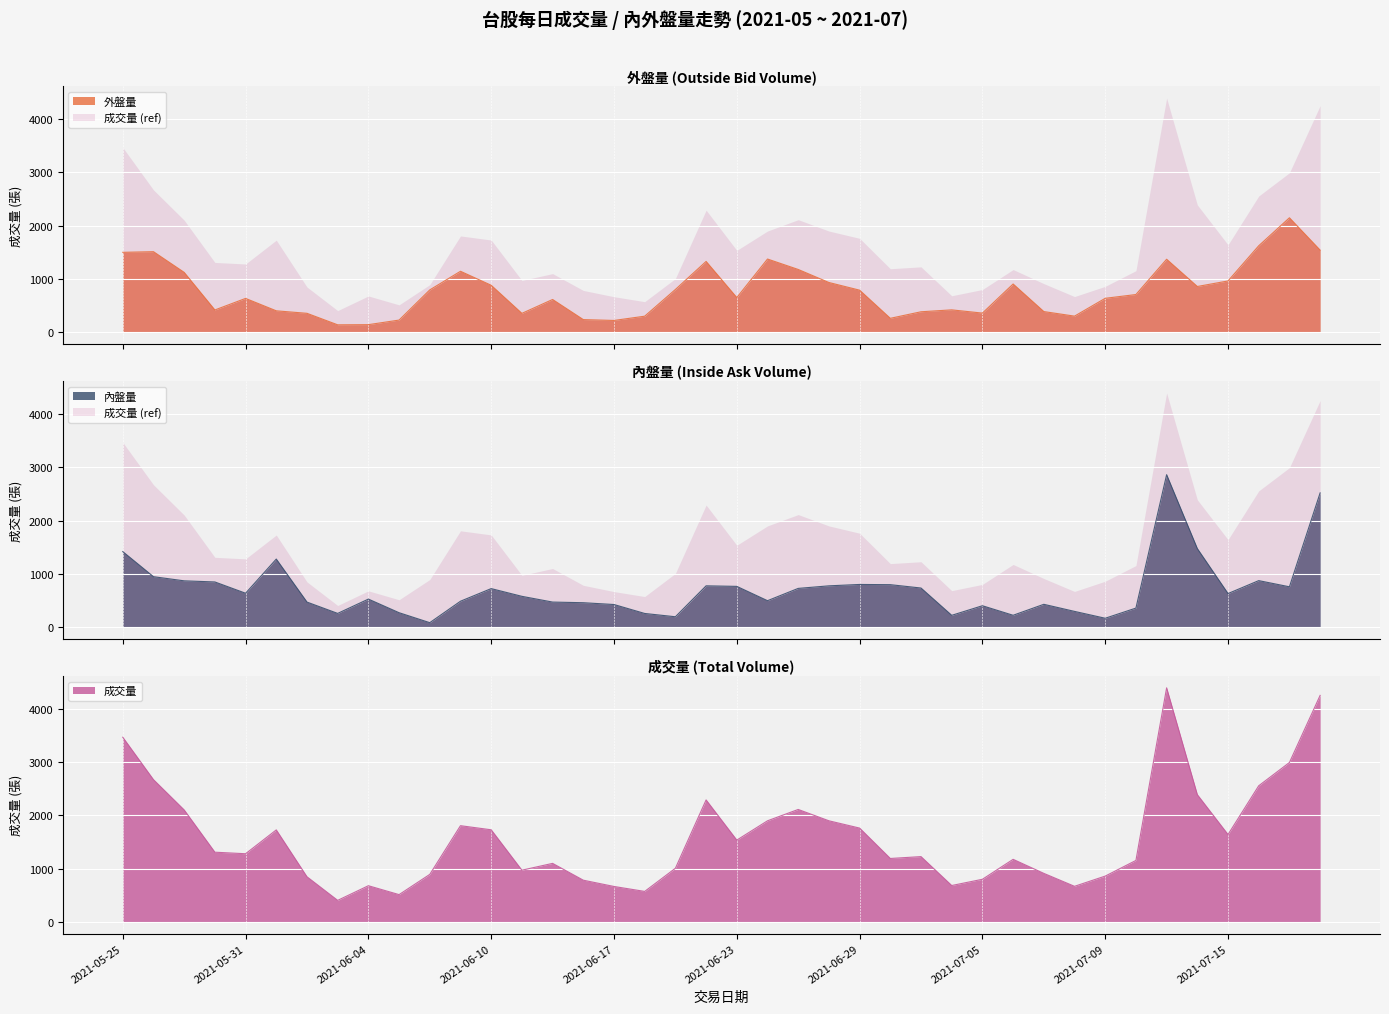

What is the average value of the 外盤量 series?

773